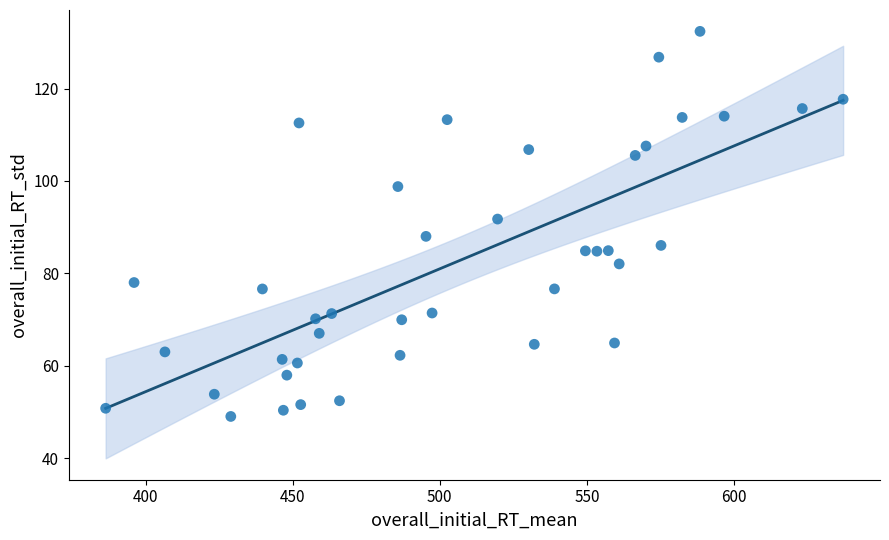

What is the range of X values (max minus min)?

250.6